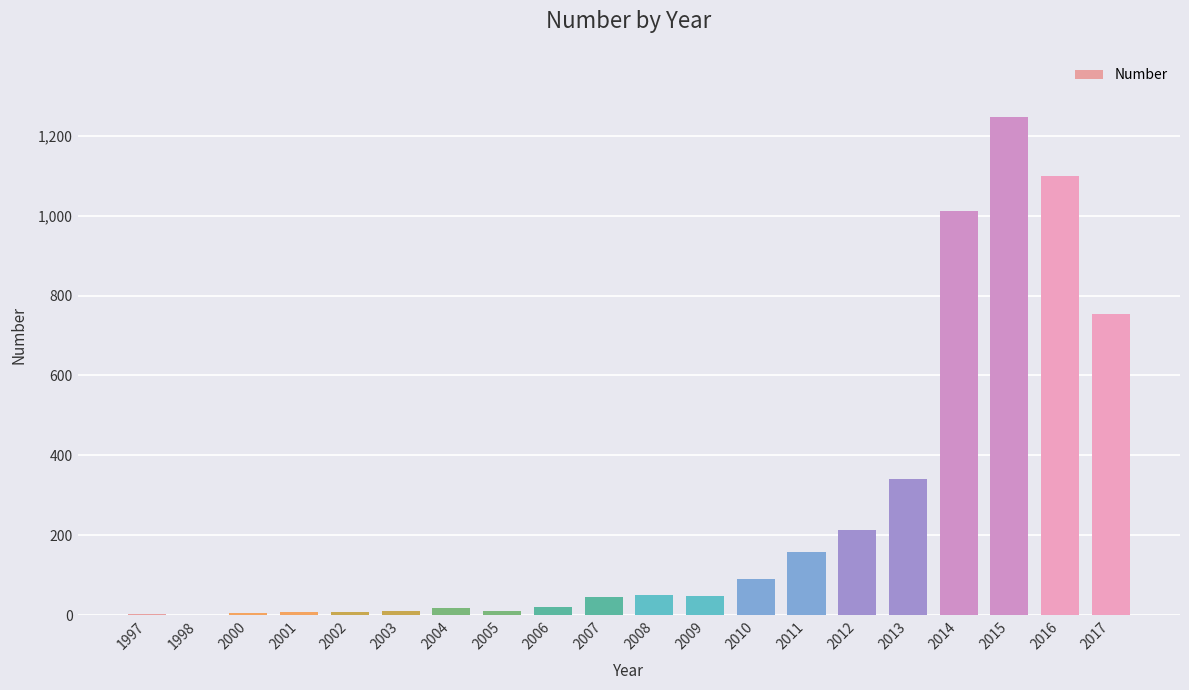

What is the greatest value displayed?

1247